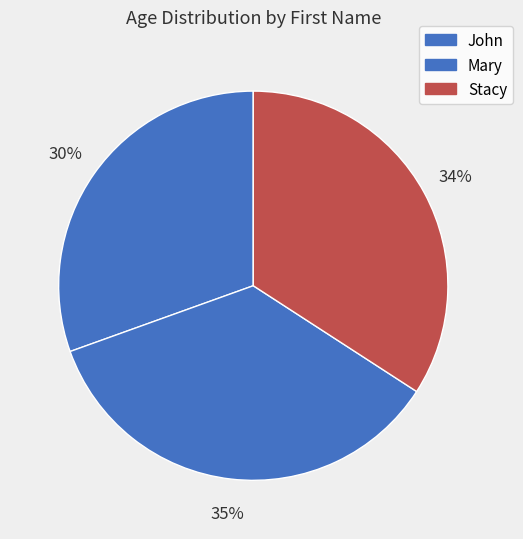

To the nearest percent, what is the combined percentage of Mary and Stacy?

70%